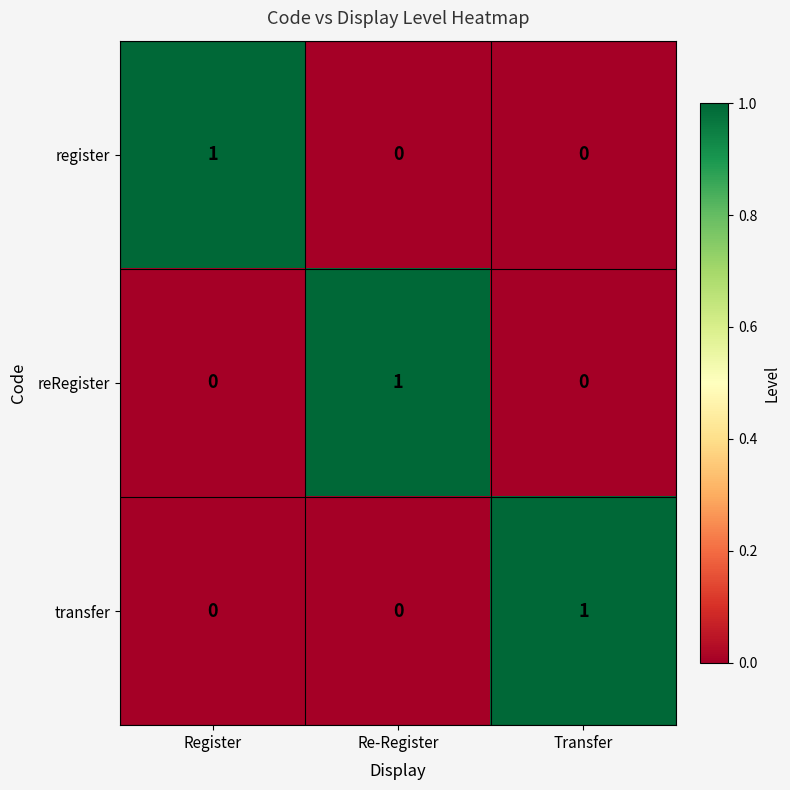

How many categories are shown in the chart?

3